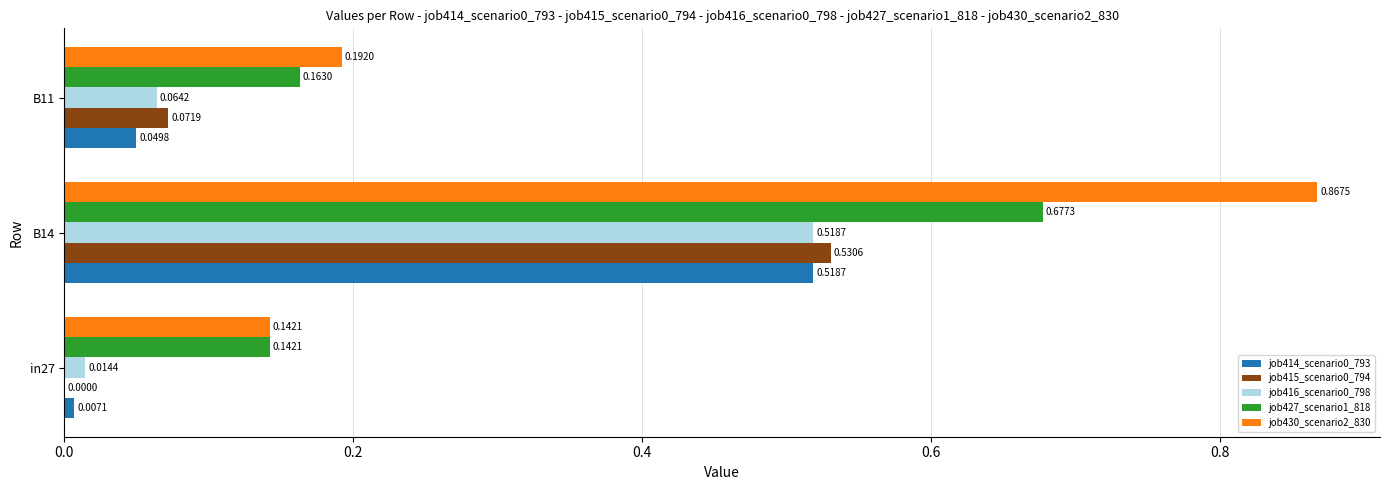

Which series changed the most between B14 and B11?

job430_scenario2_830